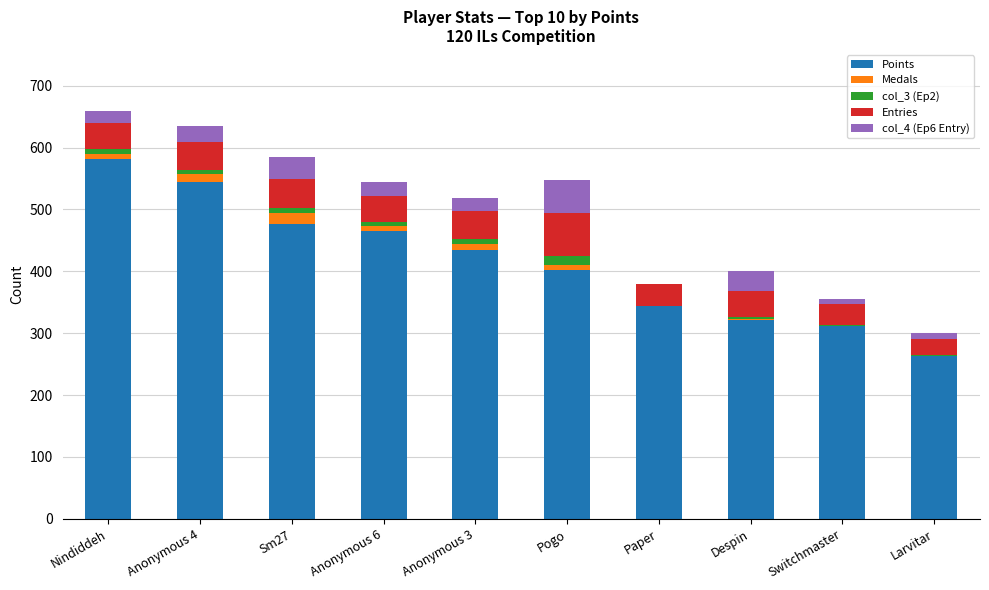

What is the total value across all series at Anonymous 3?

519